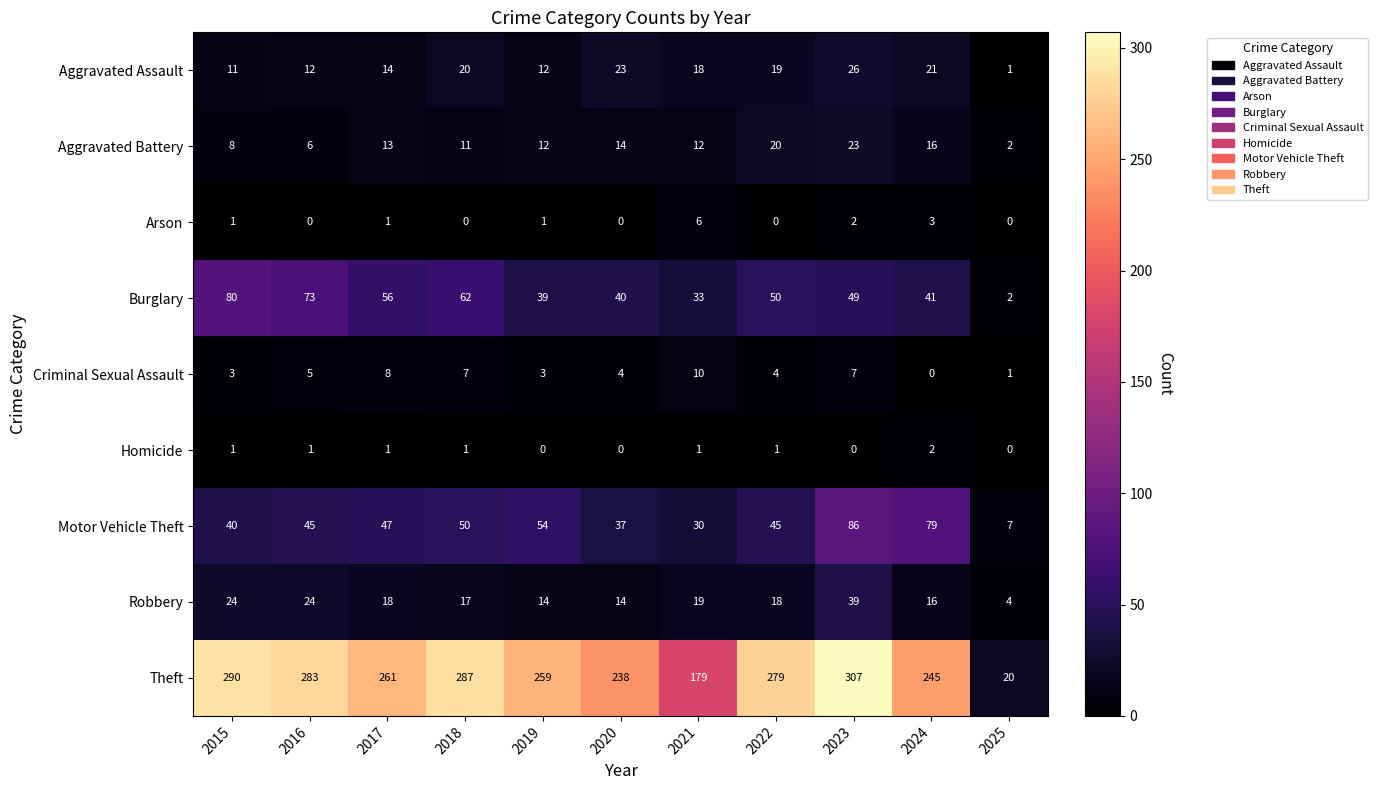

List the series in order of their peak value, lowest first.

Homicide, Arson, Criminal Sexual Assault, Aggravated Battery, Aggravated Assault, Robbery, Burglary, Motor Vehicle Theft, Theft